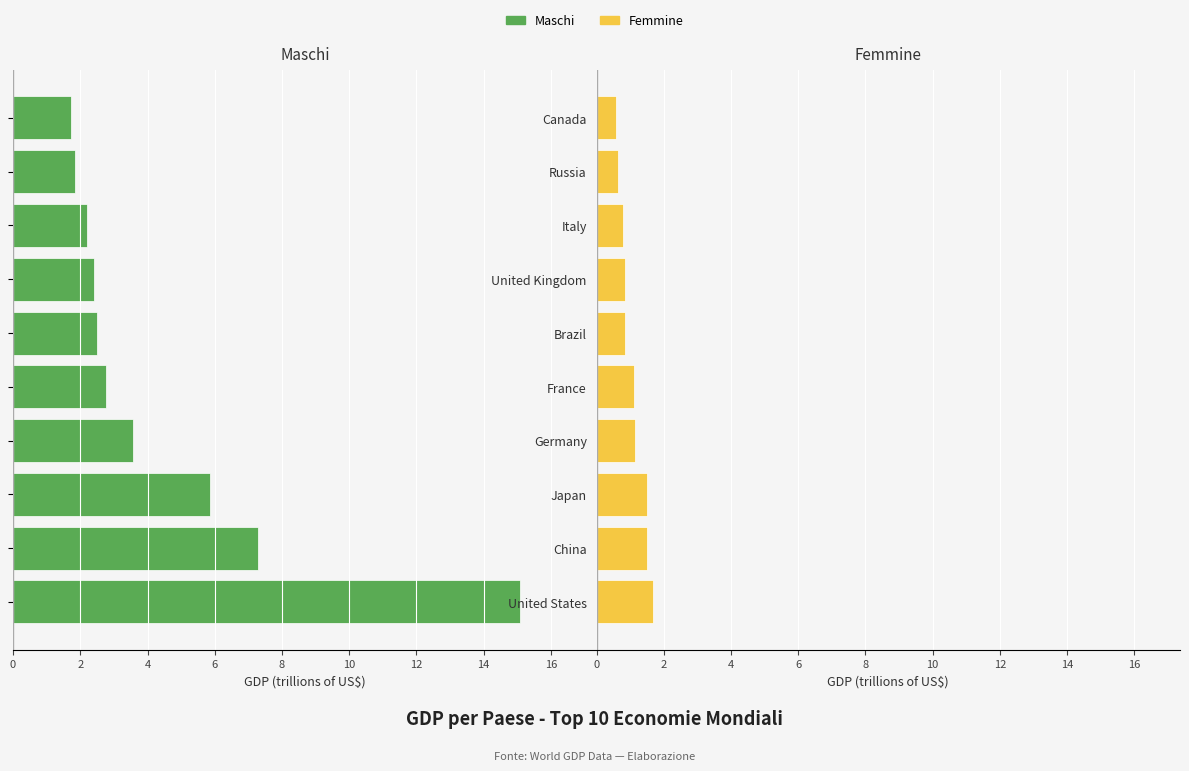

Count the Femmine values in the range 0 to 1.

5